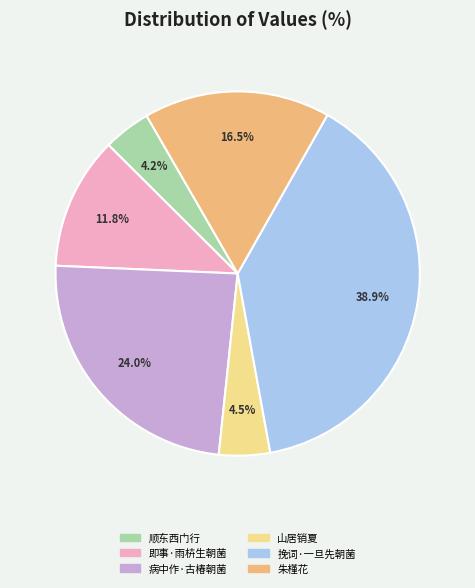

Is there any slice that represents more than half of the pie?

No